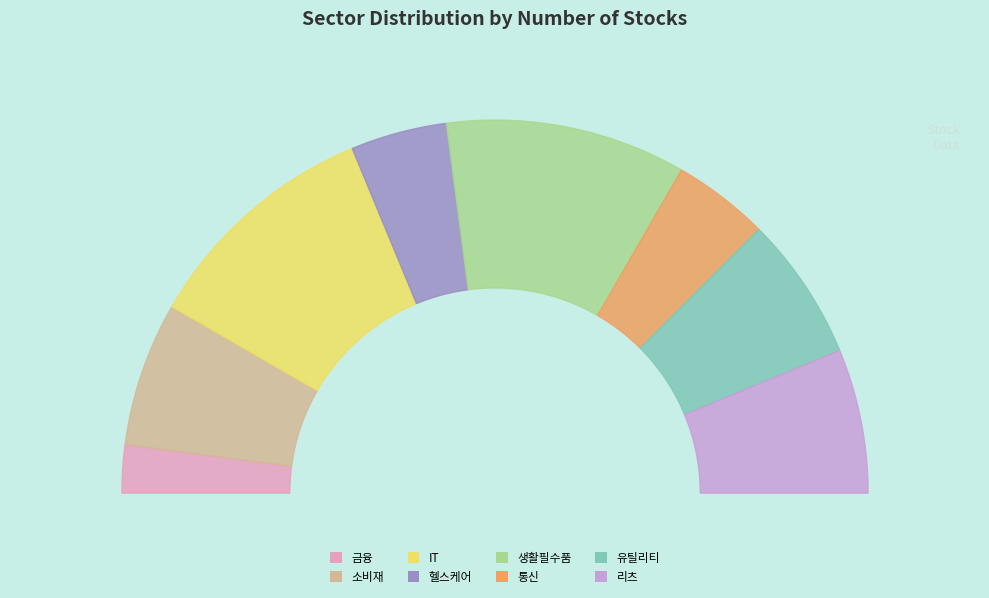

Count the number of slices in the pie.

8